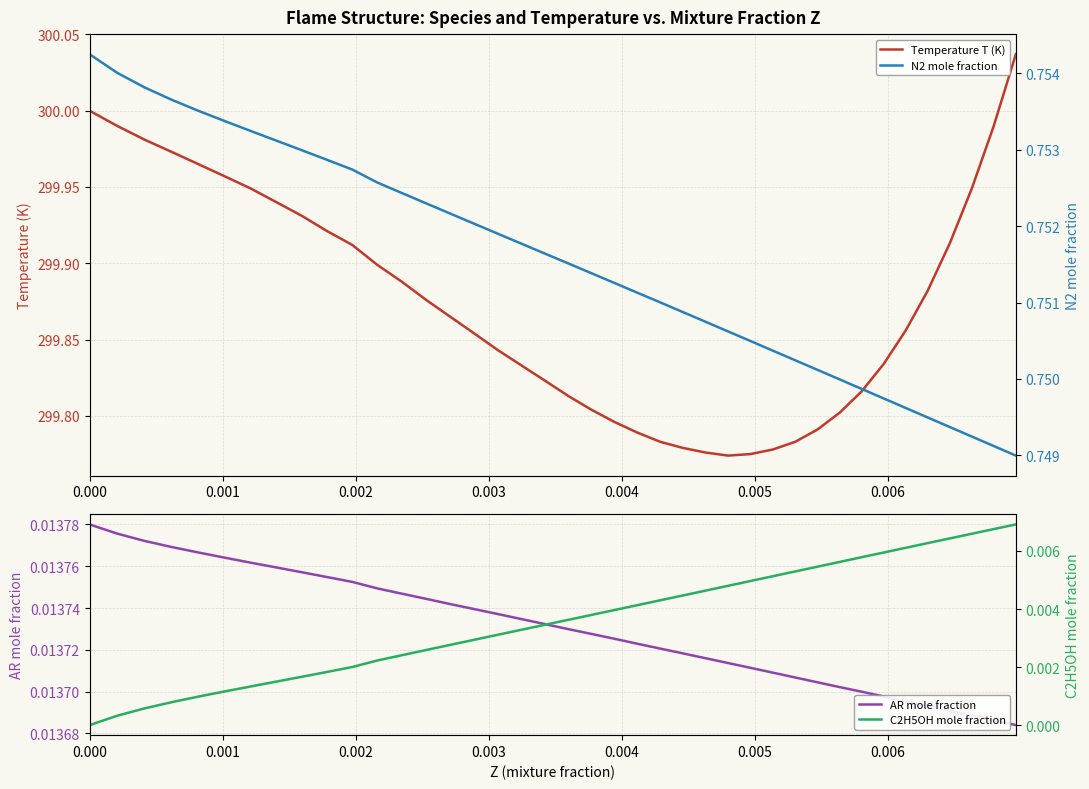

Rank the series by their maximum value, from highest to lowest.

Temperature T (K), N2 mole fraction, AR mole fraction, C2H5OH mole fraction